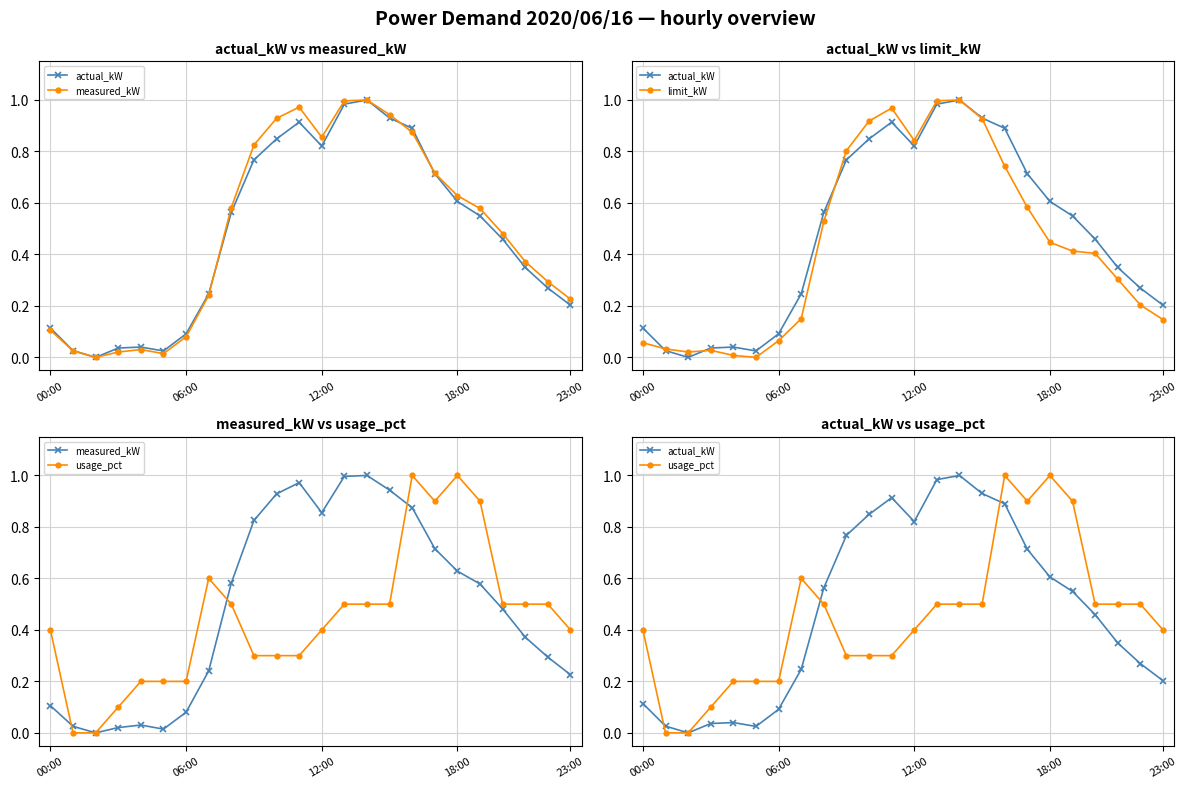

What is the difference between the highest and lowest values at 23:00?

0.3